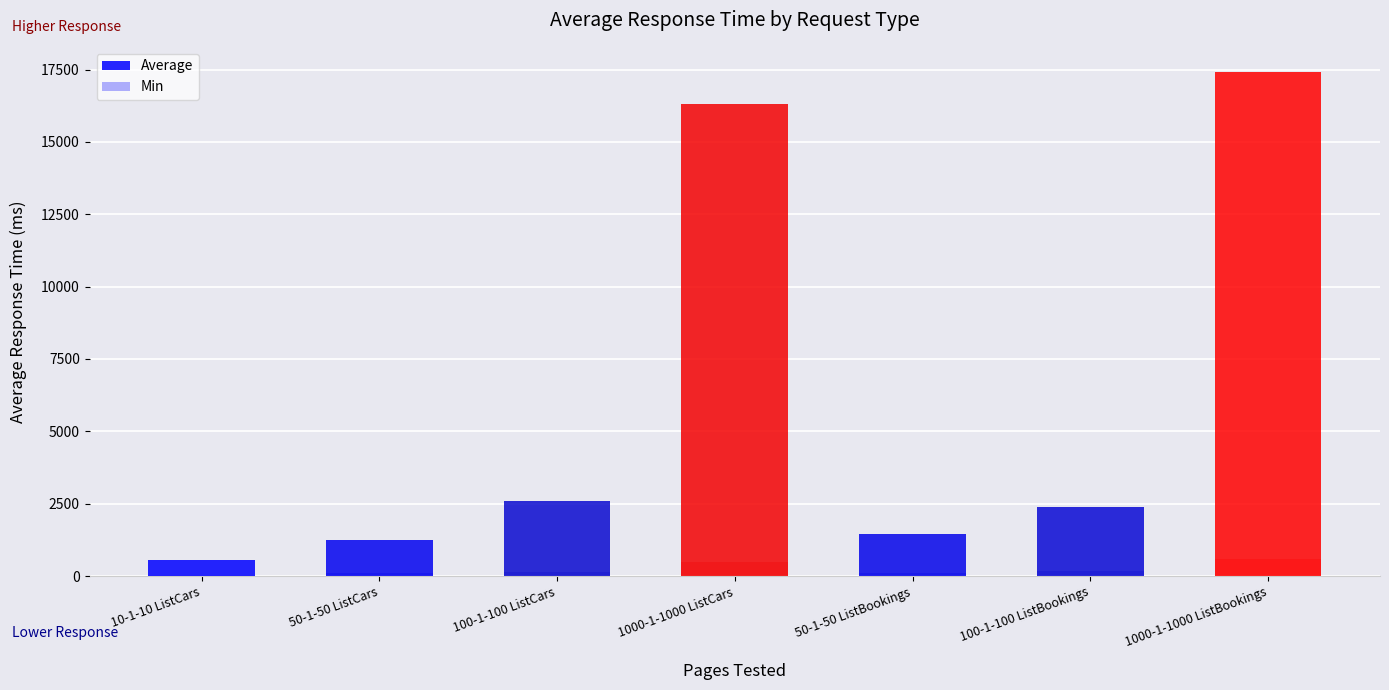

Reading left to right, transcribe all the data shown in this chart.

Average: 547	1230	2593	16297	1459	2372	17416
Min: 37	110	125	494	103	165	591